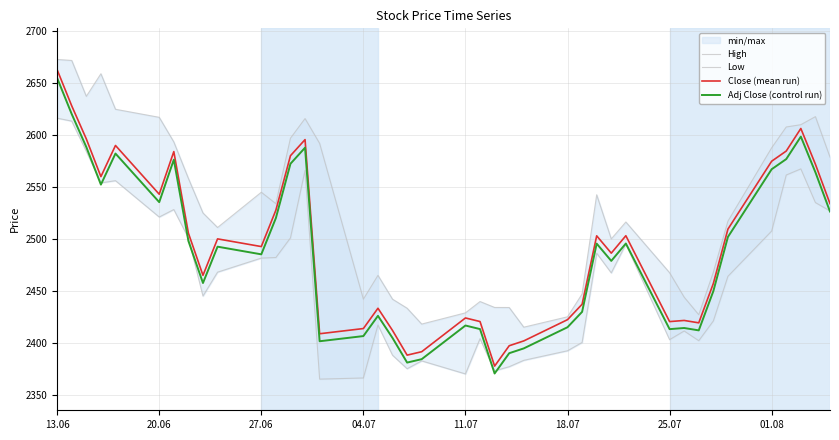

Which series has the largest total across all categories?

High